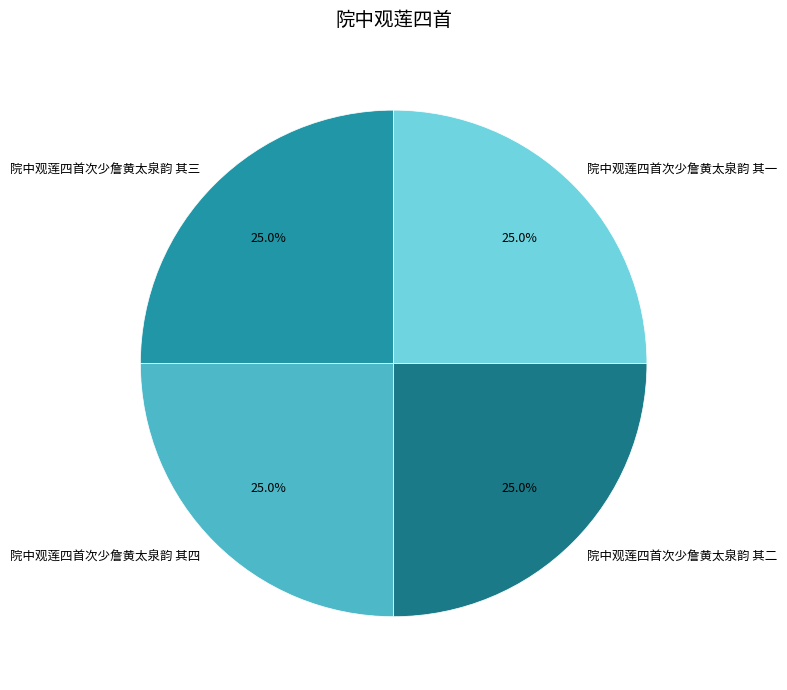

What percentage is the 院中观莲四首次少詹黄太泉韵 其三 slice, to the nearest percent?

25%